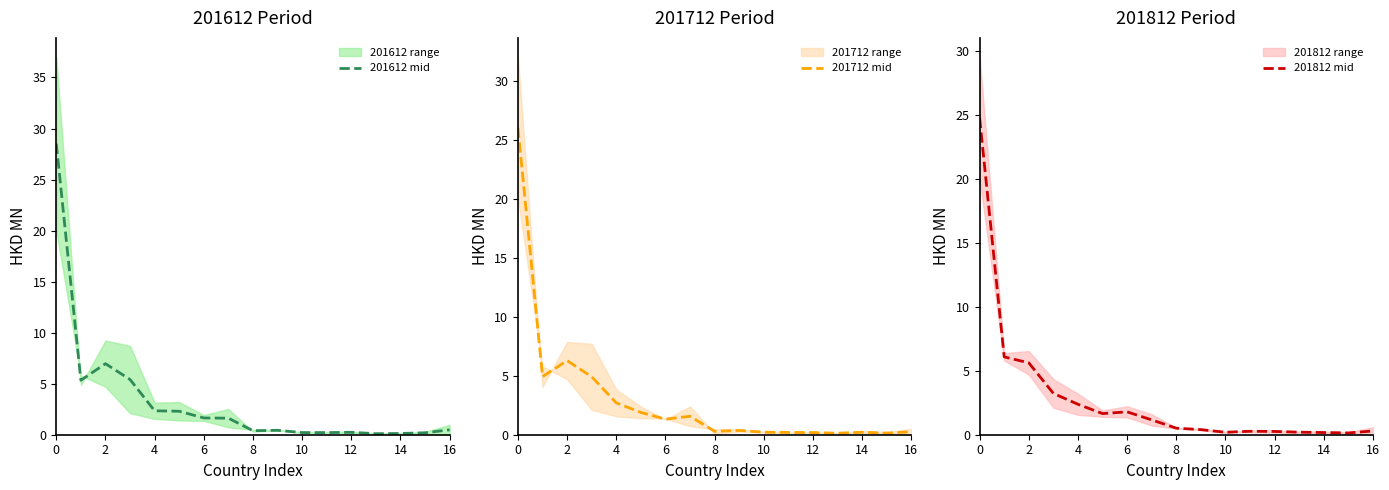

What is the minimum value for 201612 mid?

0.1